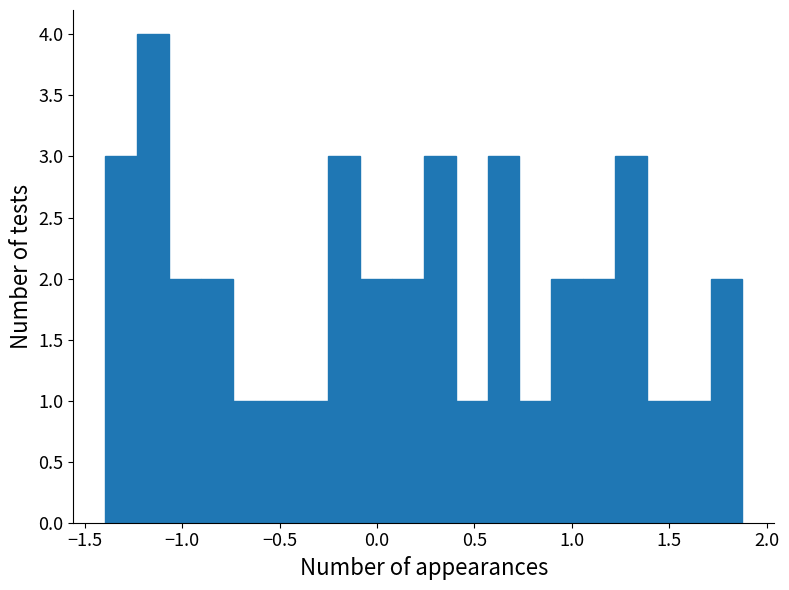

Read against the x-axis, roughly where is the centre of the tallest bar?

-1.15